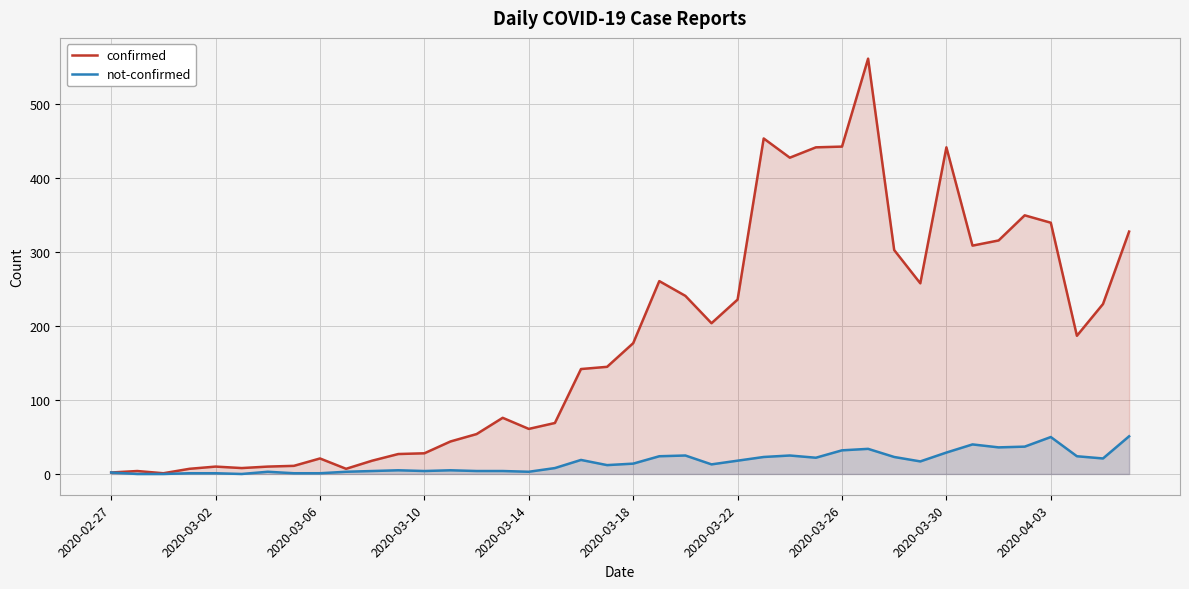

Is it true that confirmed equals 162 at 30?

False